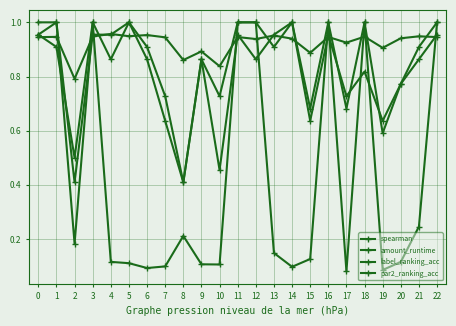

What is the value of the amount_runtime point at the 19th from the left?

1.0